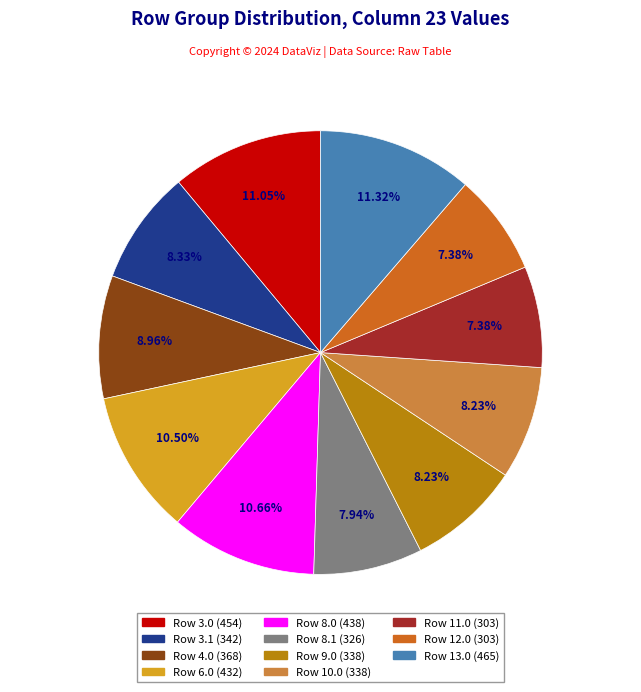

Is there any slice that represents more than half of the pie?

No